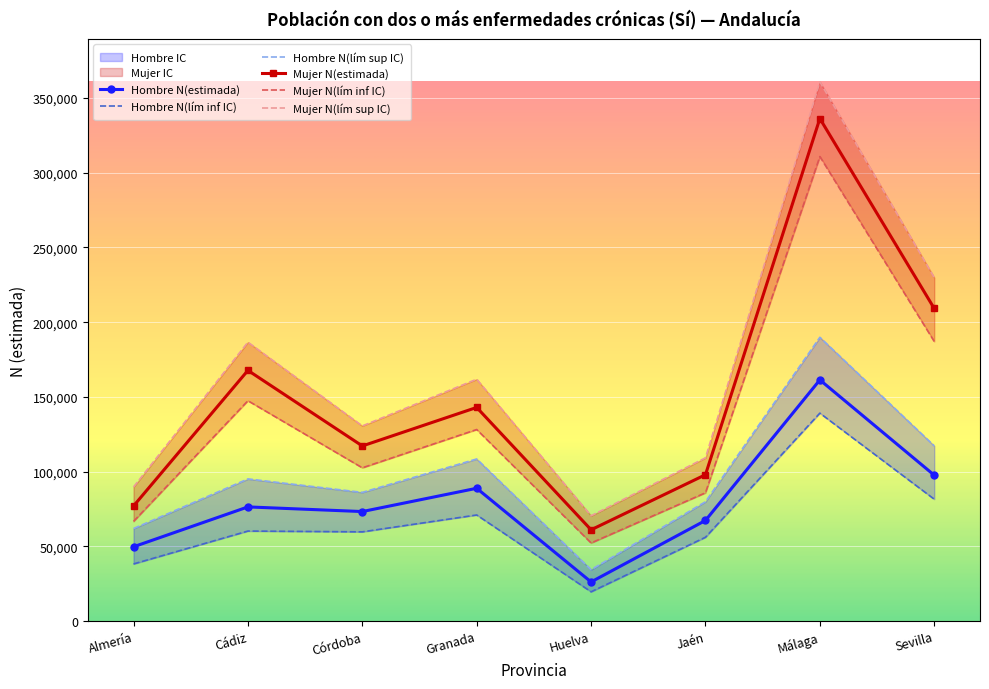

Which series changed the most between Cádiz and Sevilla?

Mujer N(lim sup)